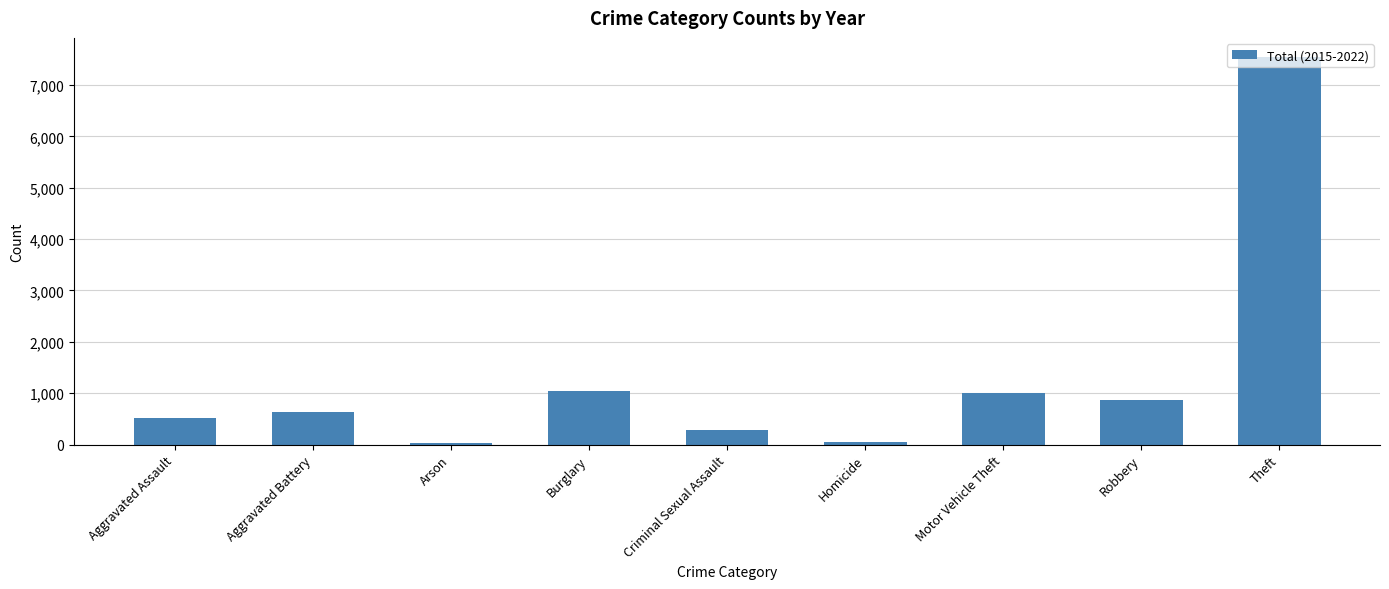

What is the label of the 7th bar from the left?

Motor Vehicle Theft